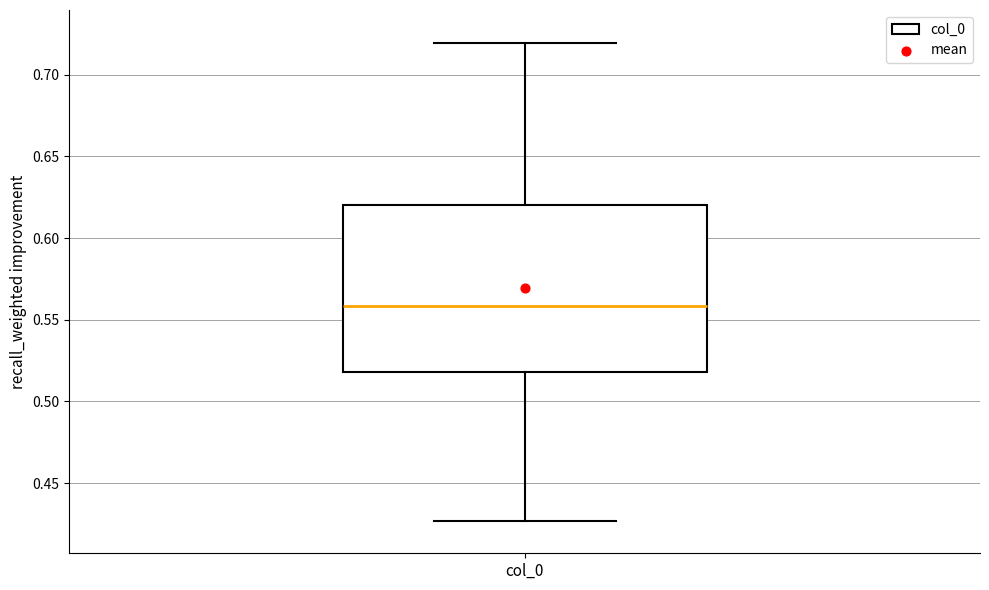

Where does the median line of the box for col_0 sit on the y-axis? The values are not printed on the chart, so give them approximately, as read against the axis.

0.560